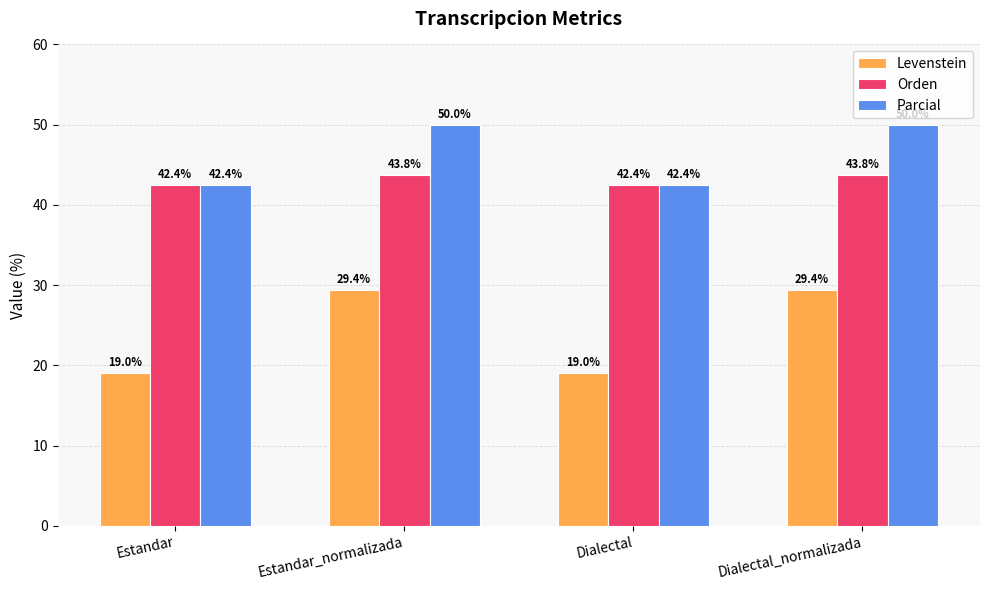

What is the smallest value displayed?

19.0